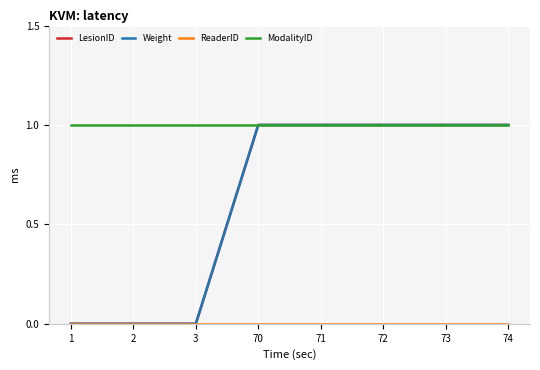

What is the sum of all LesionID values?

5